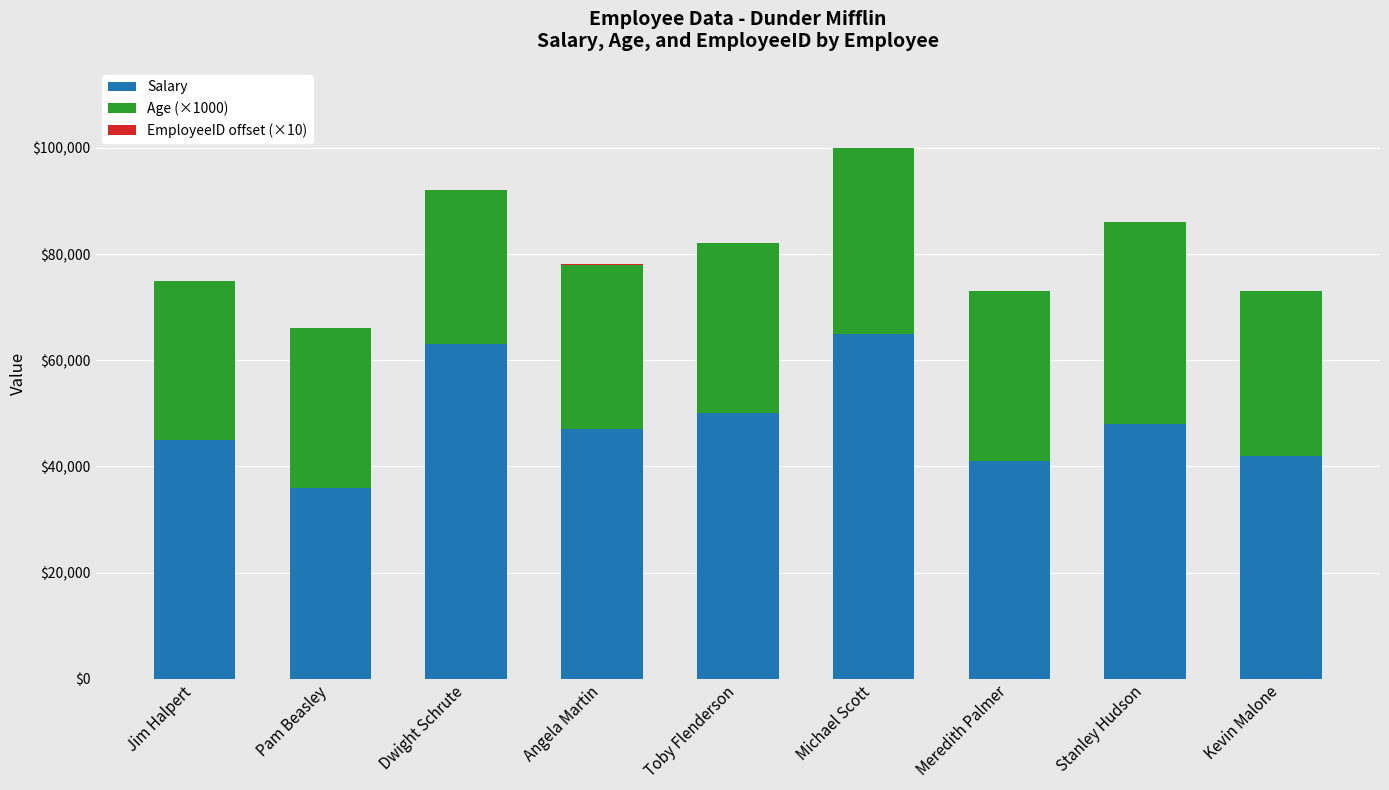

How many data points does each series have?

9